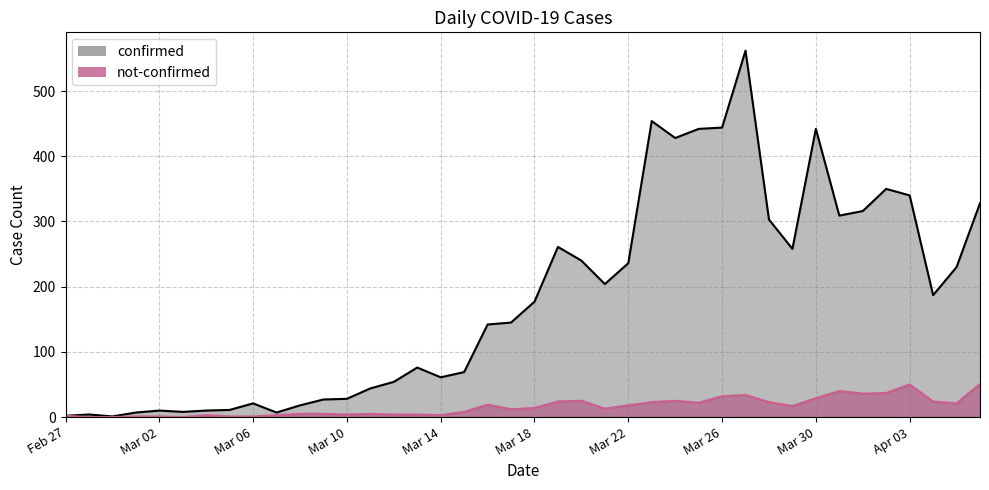

How many values in the confirmed series exceed 177?

19